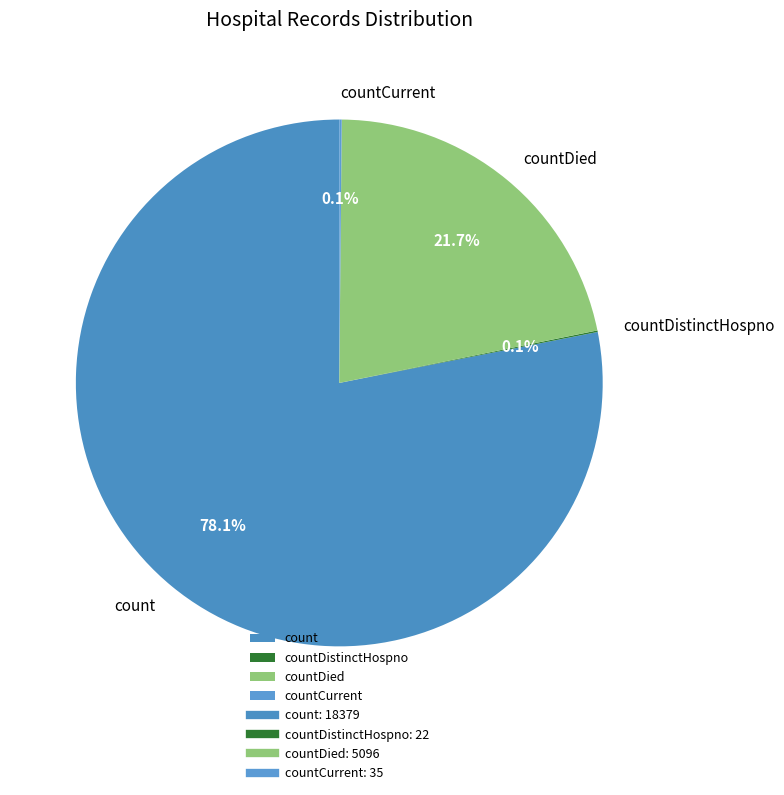

Combined, what portion of the pie is count and countDied?

99.8%